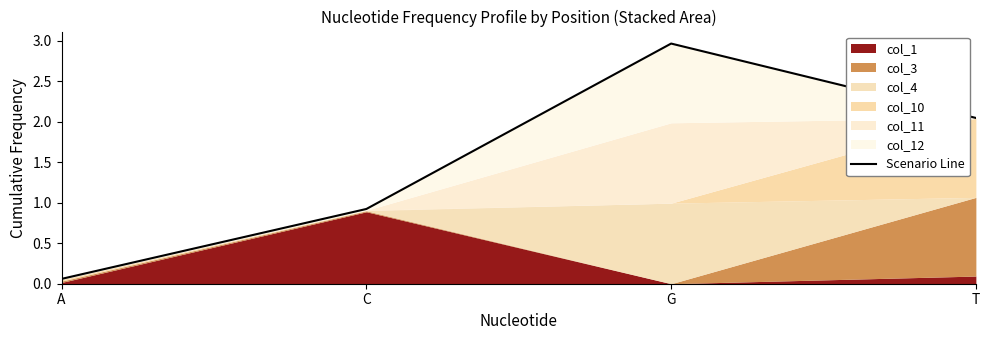

Is it true that the value at T is 3.6?

False